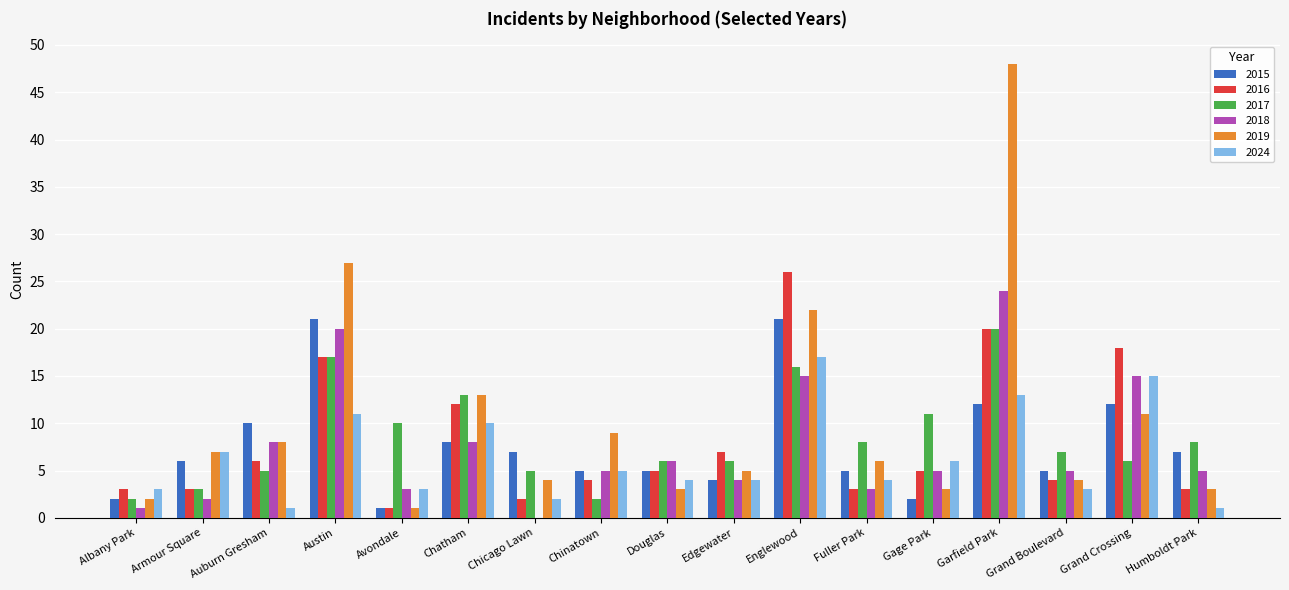

Read the 2024 value at Armour Square.

7